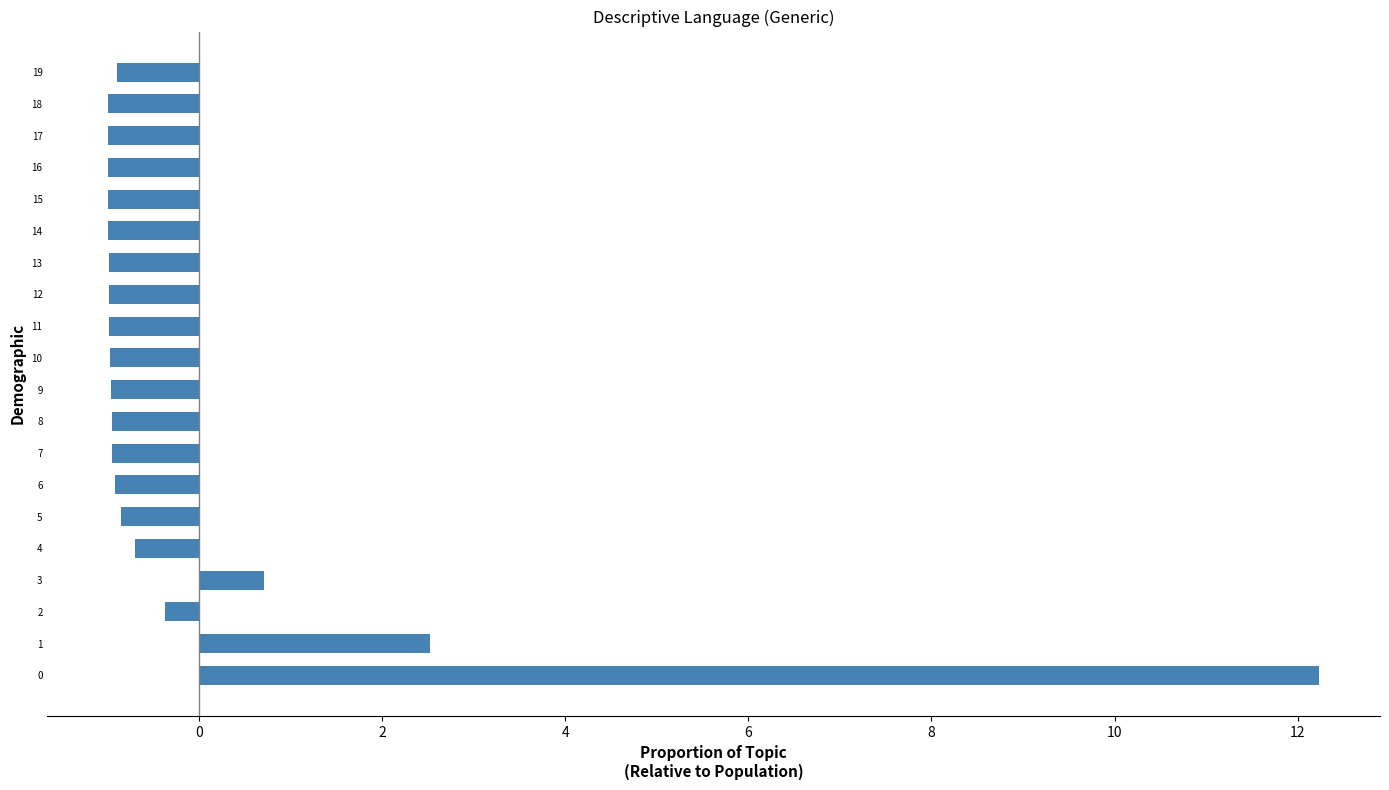

What is the change in value from 1 to 2?

-2.9